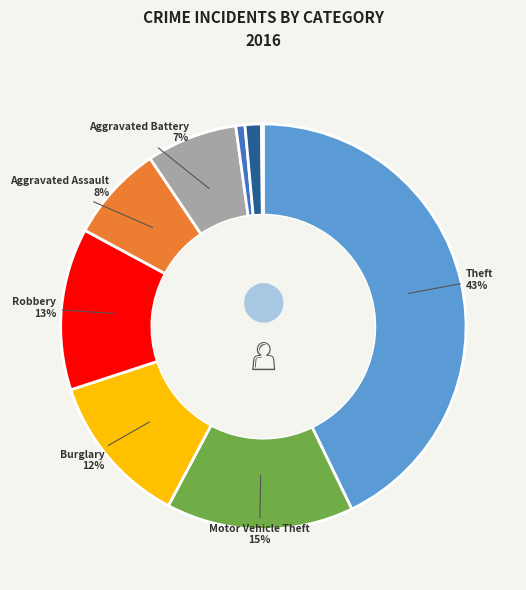

Is there a majority slice in this chart?

No